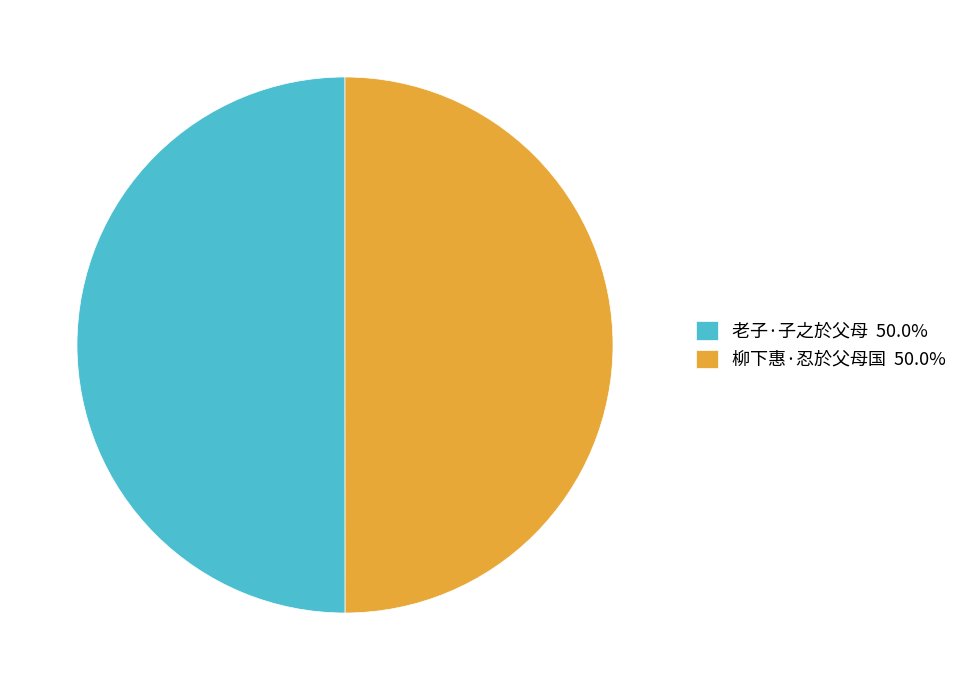

The 柳下惠·忍於父母国 slice represents 50% of the pie. True or false?

True